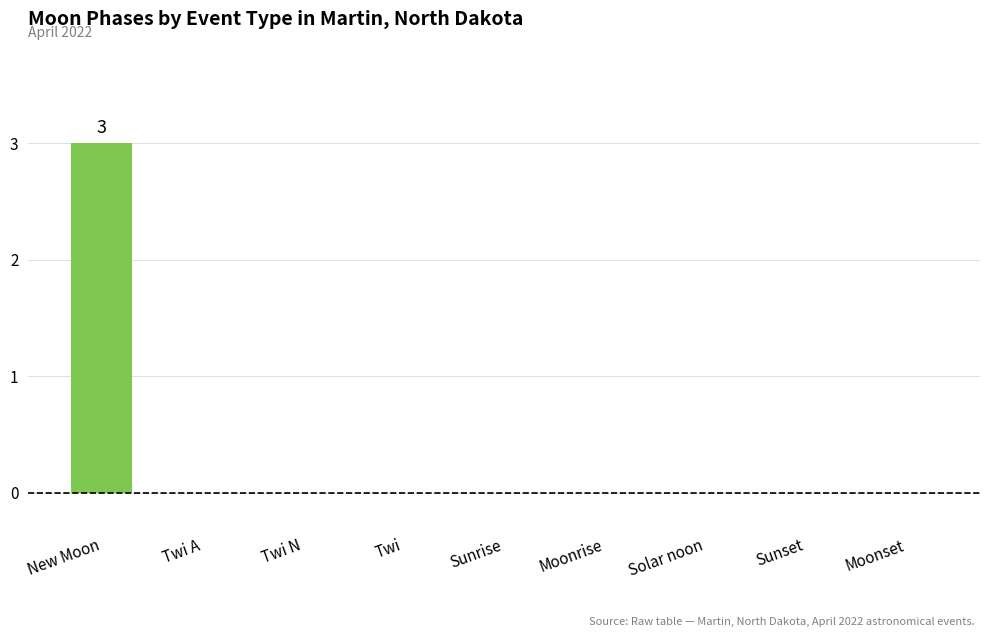

Does the chart contain stacked bars?

No